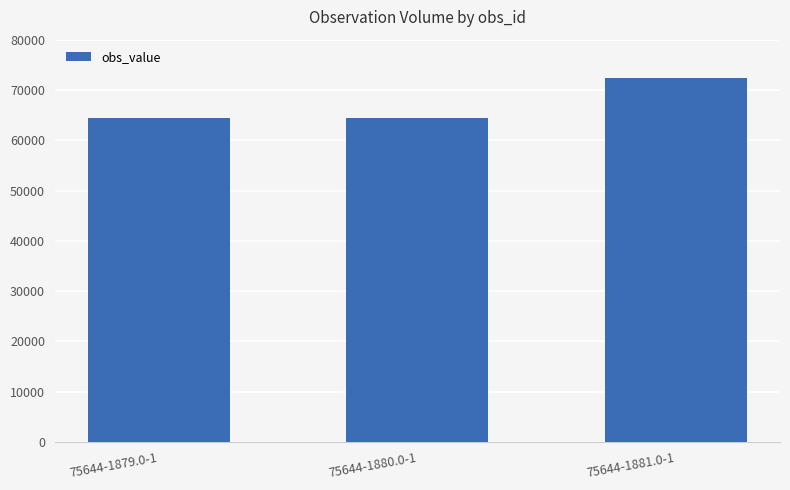

How many data points are above 64350?

1